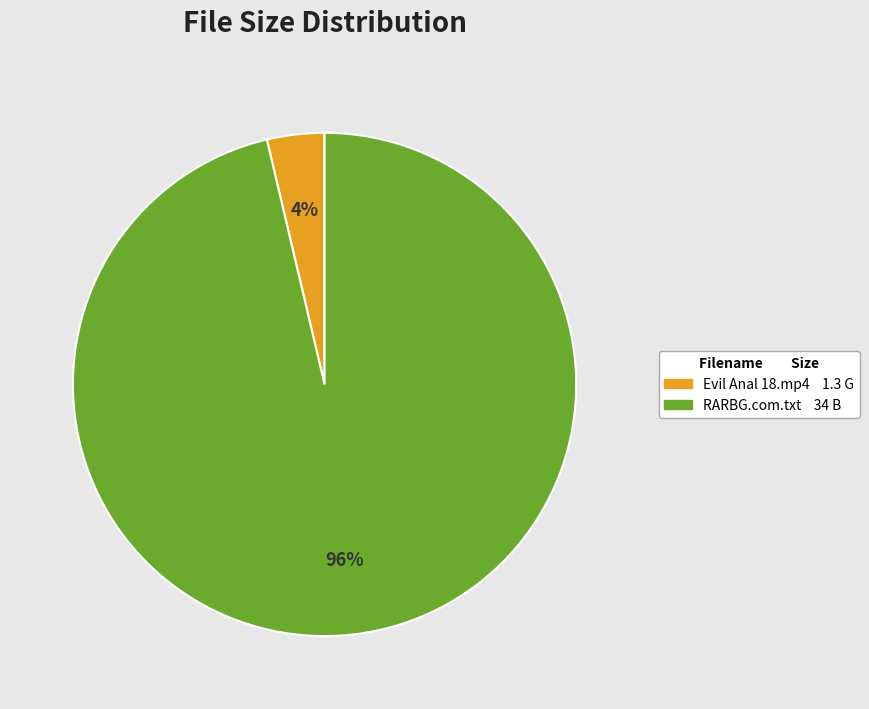

Is there any slice that represents more than half of the pie?

Yes